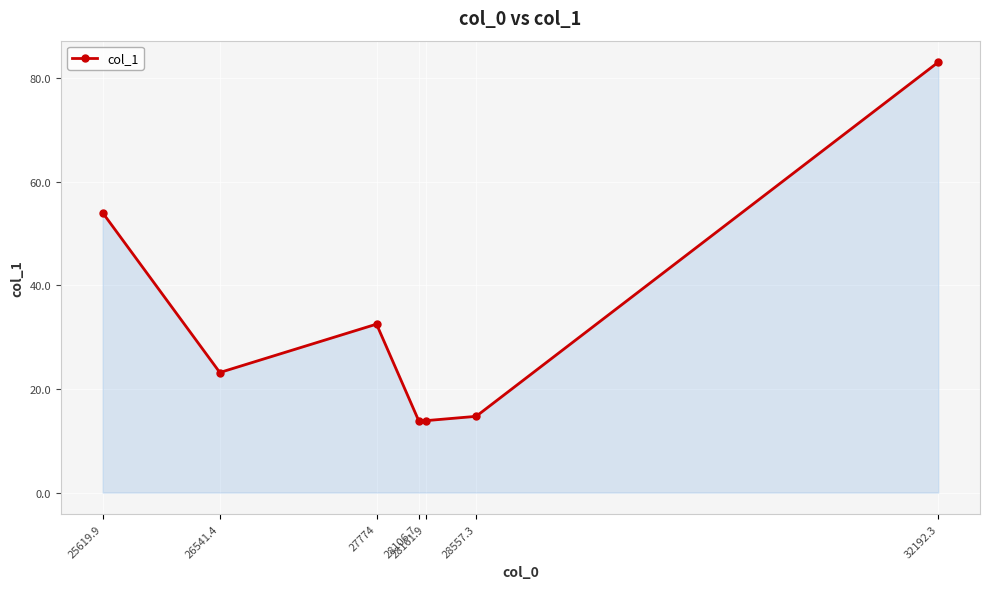

Does the chart display data point markers on the line(s)?

Yes